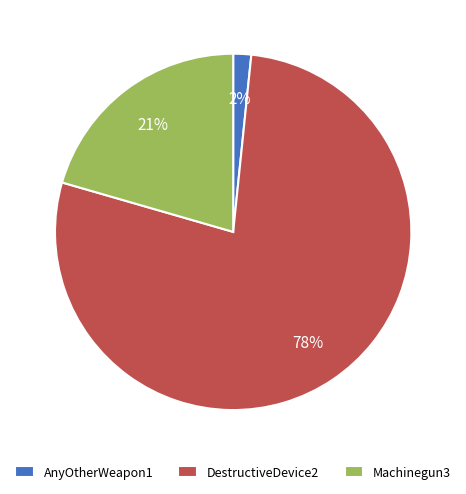

Rank the categories by value from highest to lowest.

DestructiveDevice2, Machinegun3, AnyOtherWeapon1